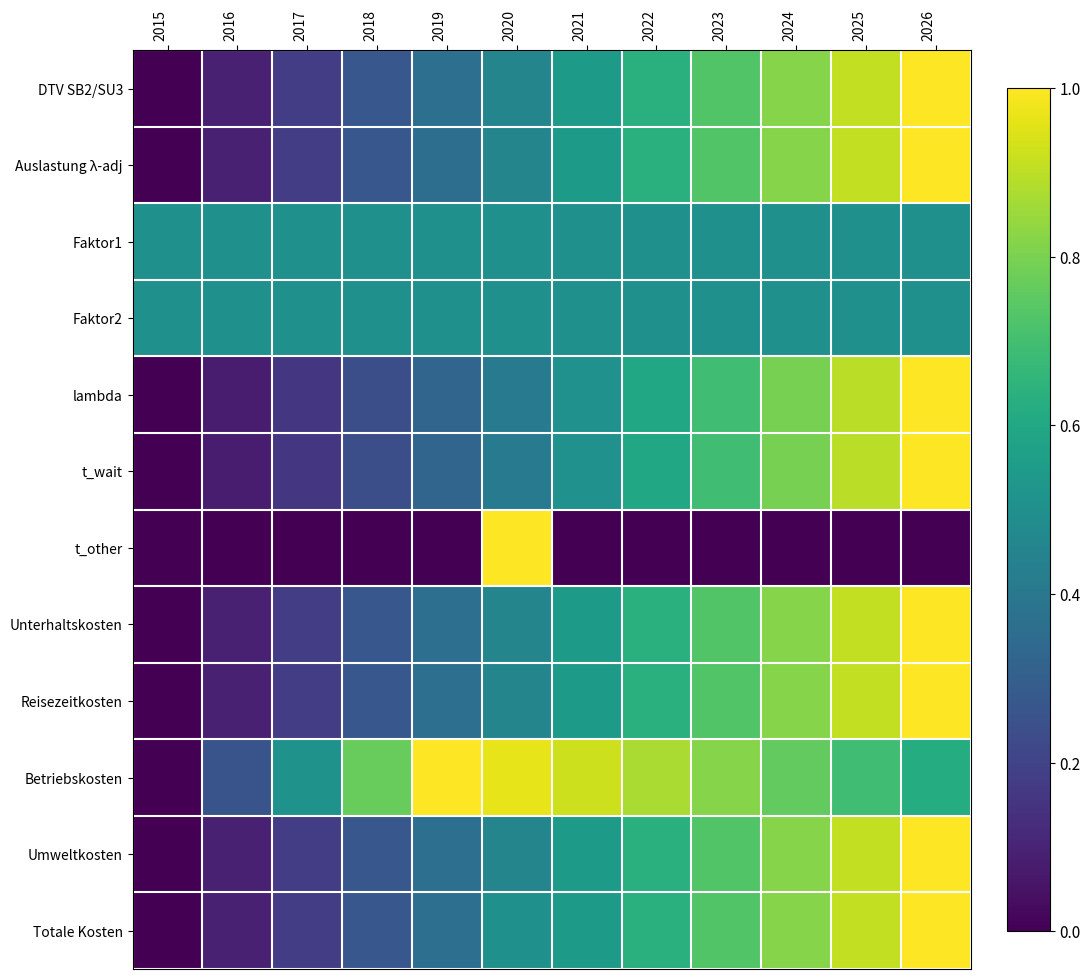

What is the maximum value shown in the chart?

1.0